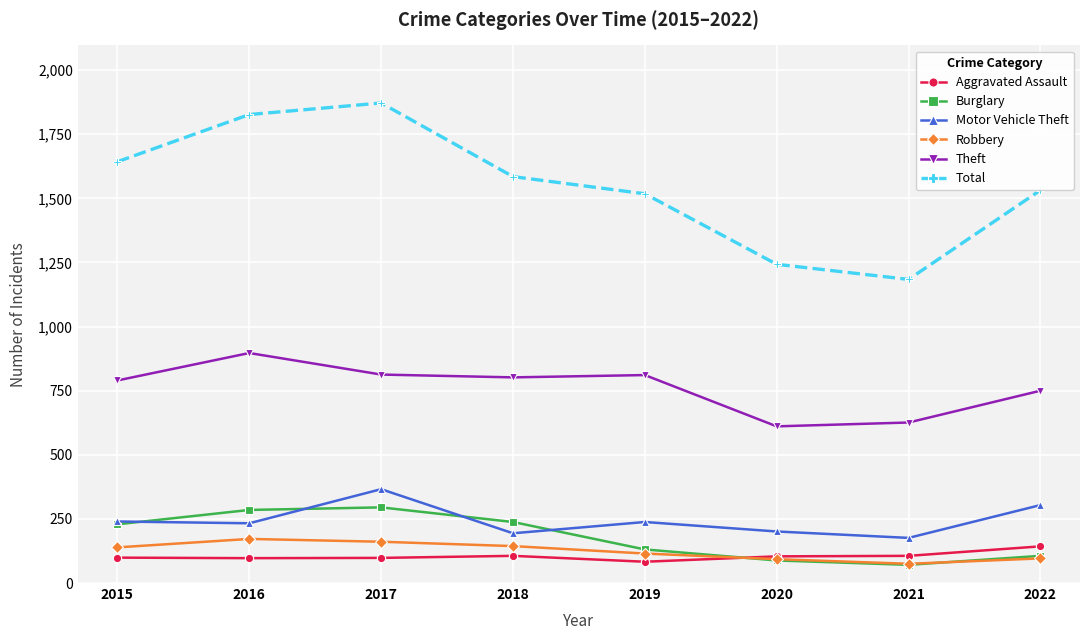

How many distinct data groups are displayed?

6